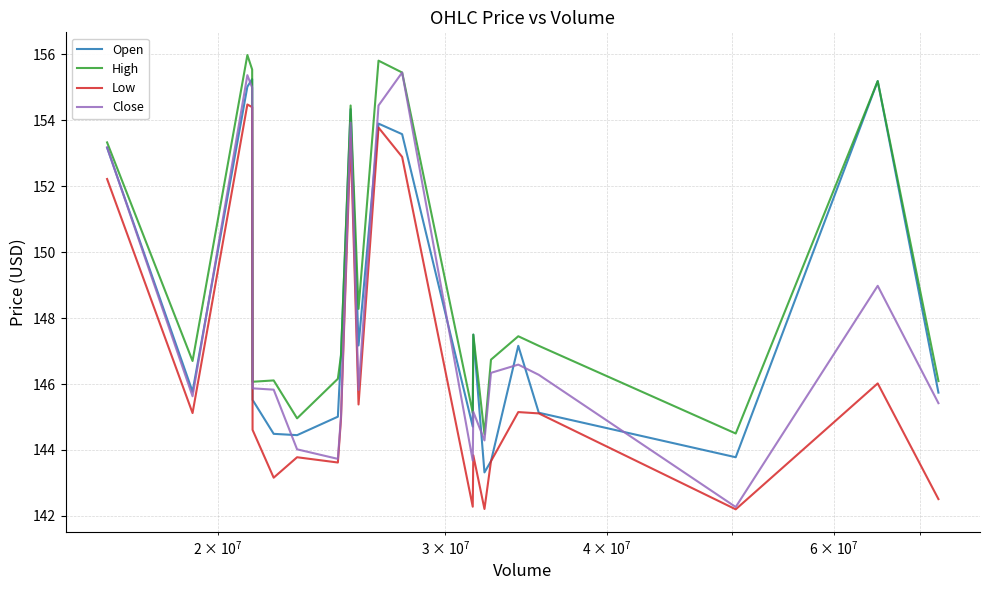

Does the chart have visible grid lines?

Yes